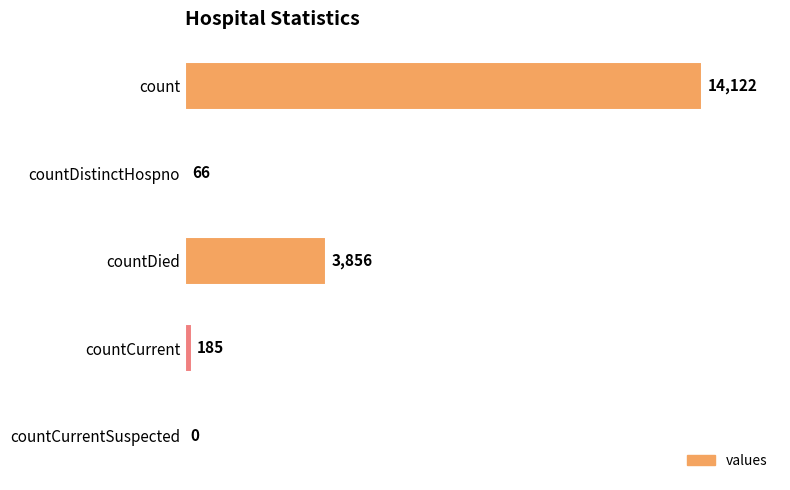

The chart shows a value of 6698 at countDied. True or false?

False